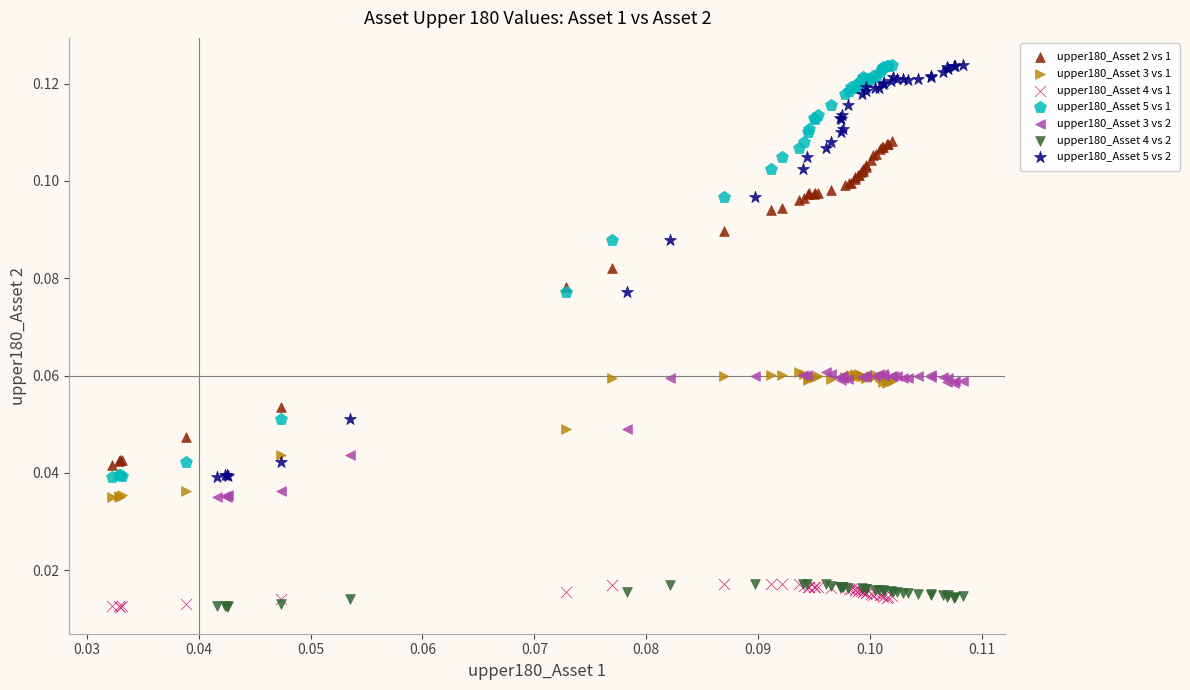

What are all the series names shown in the legend?

upper180_Asset 2 vs 1, upper180_Asset 3 vs 1, upper180_Asset 4 vs 1, upper180_Asset 5 vs 1, upper180_Asset 3 vs 2, upper180_Asset 4 vs 2, upper180_Asset 5 vs 2